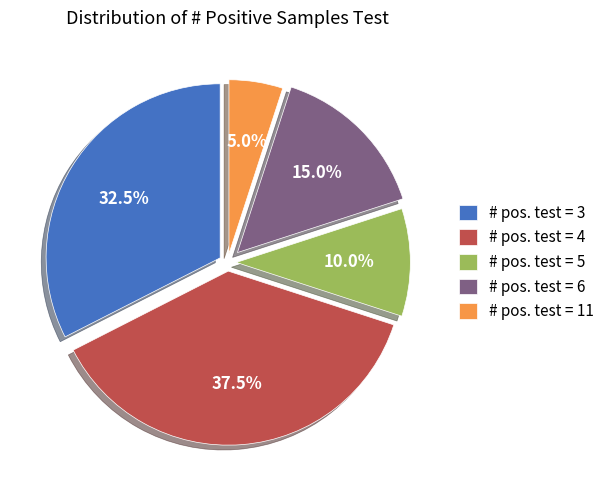

To the nearest percent, what is the average slice percentage?

20%